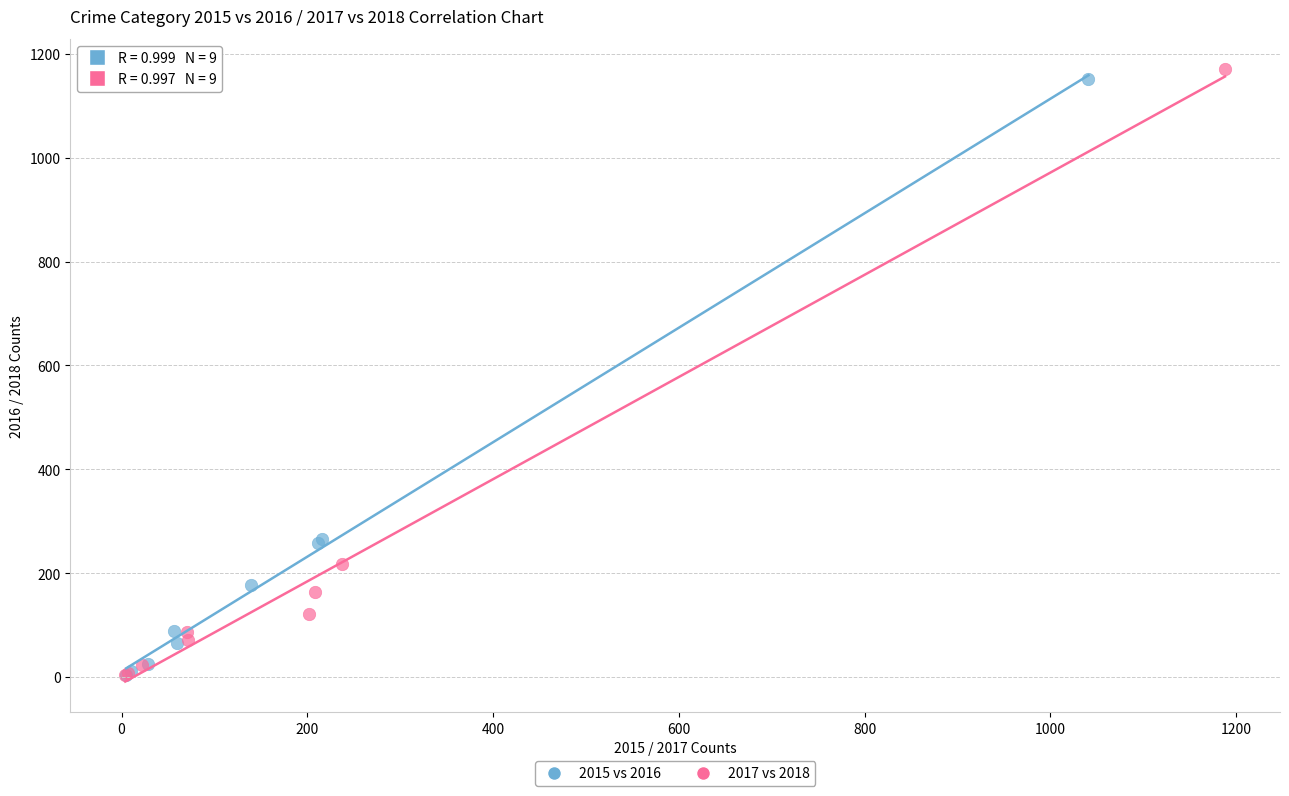

Which series has the largest Y range (max minus min)?

2017 vs 2018